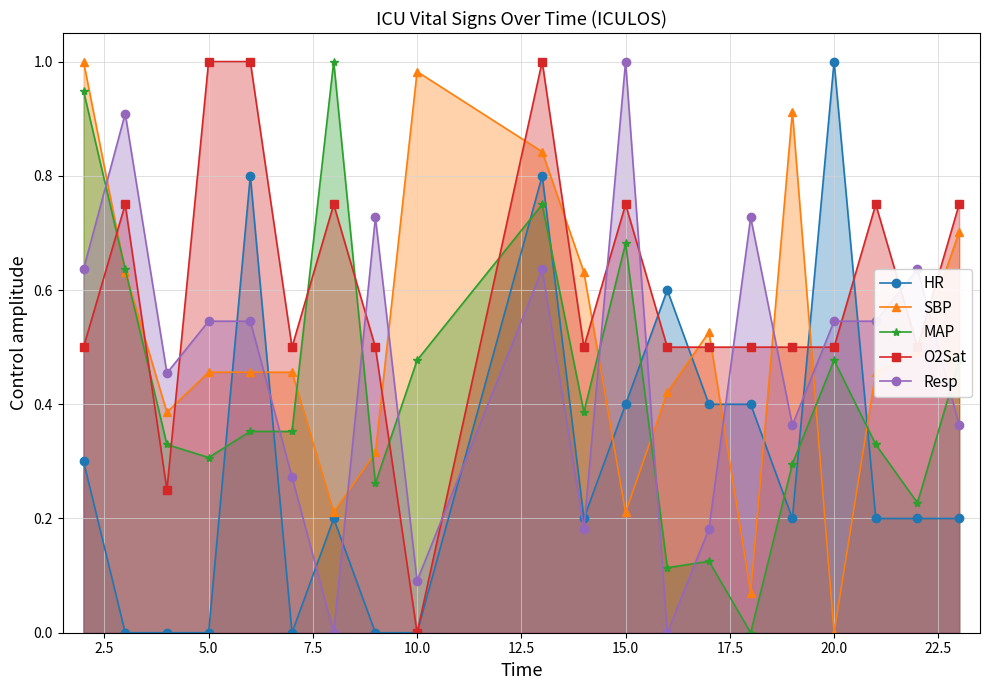

How many intersections are there between SBP and O2Sat?

11